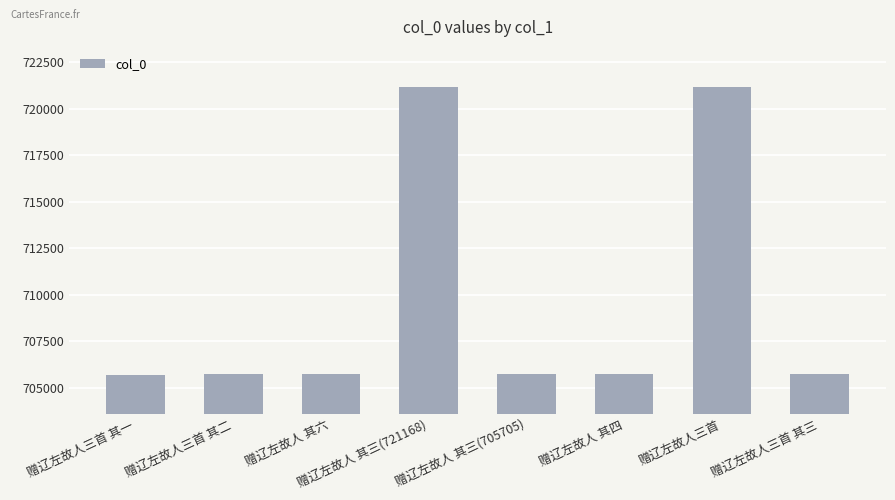

How many bars are there in total?

8